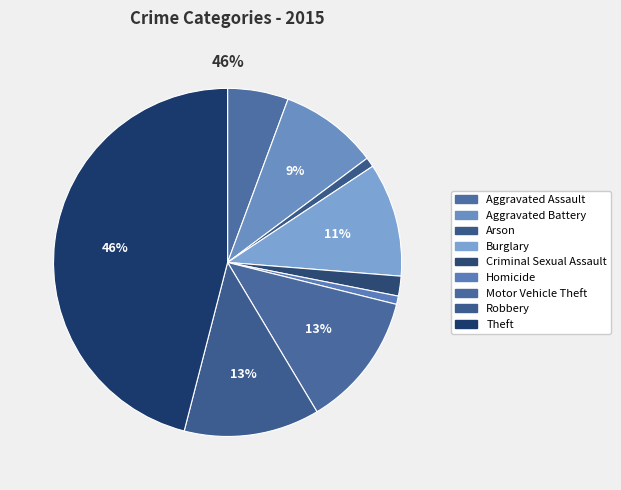

Is the sum of Homicide and Arson greater than half?

No